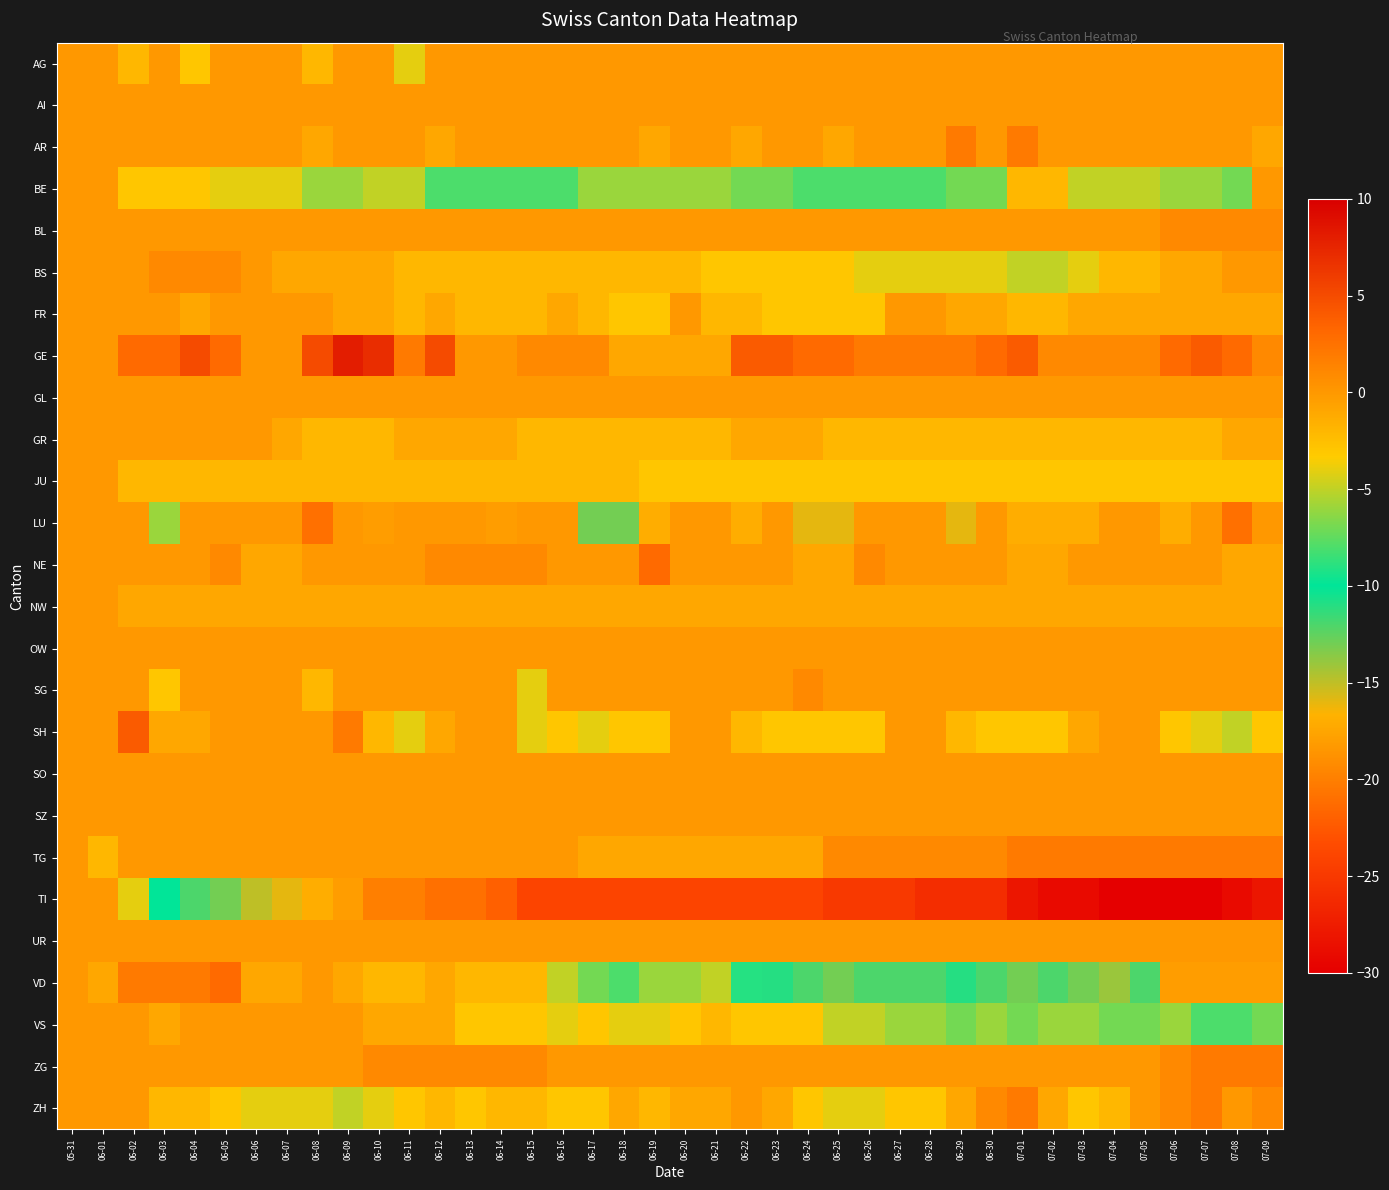

Which series changed the most between 06-01 and 06-14?

TI